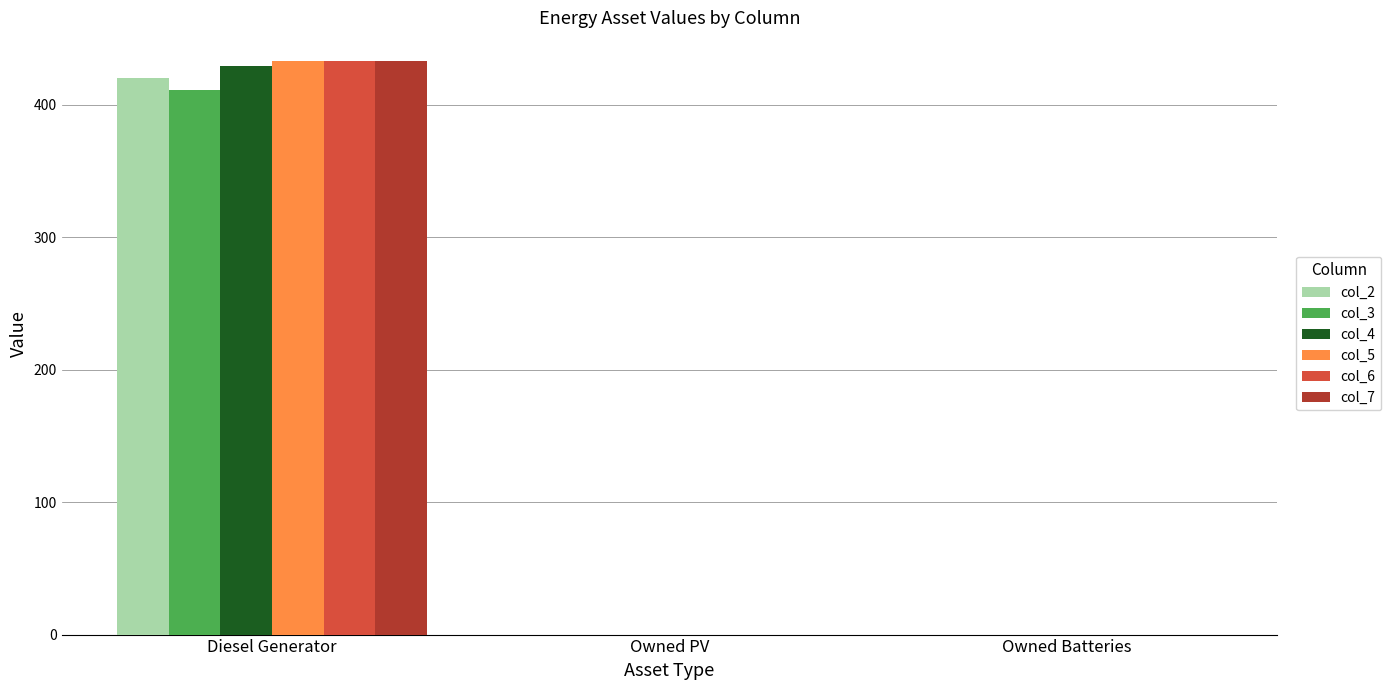

Reading left to right, list all the values displayed in this chart.

col_2: Diesel Generator=420	Owned PV=0	Owned Batteries=0
col_3: Diesel Generator=411	Owned PV=0	Owned Batteries=0
col_4: Diesel Generator=429	Owned PV=0	Owned Batteries=0
col_5: Diesel Generator=433	Owned PV=0	Owned Batteries=0
col_6: Diesel Generator=433	Owned PV=0	Owned Batteries=0
col_7: Diesel Generator=433	Owned PV=0	Owned Batteries=0